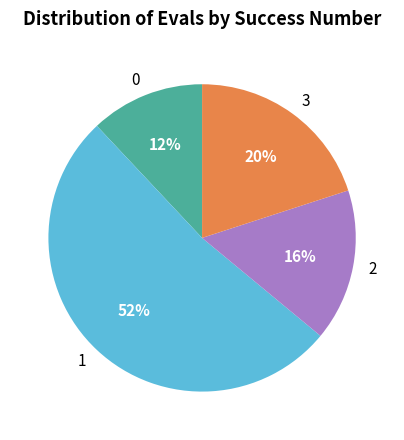

What is the largest slice in the pie chart?

1